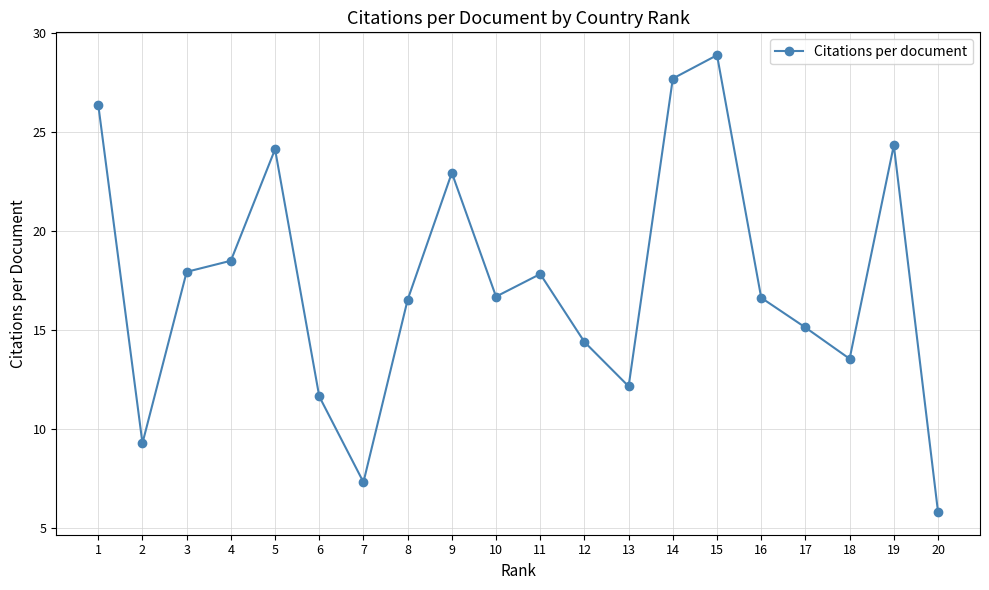

What is the value of the 18th point from the left?

13.5